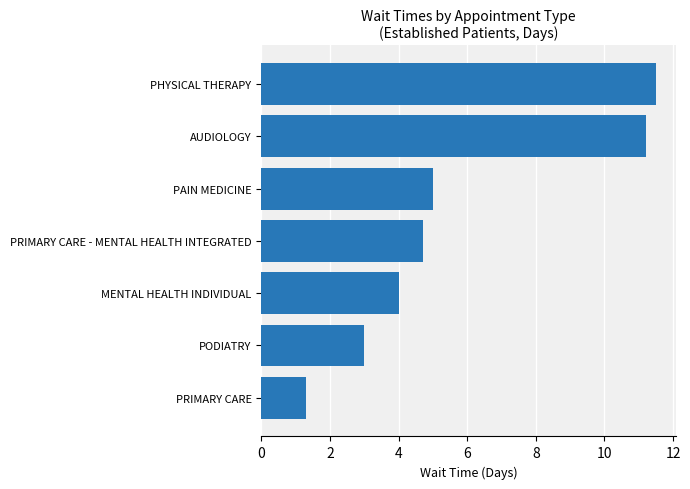

What is the maximum value shown in the chart?

11.5